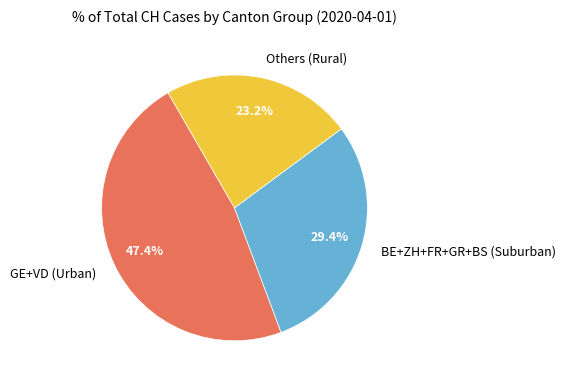

Which category has the biggest portion of the pie?

GE+VD (Urban)